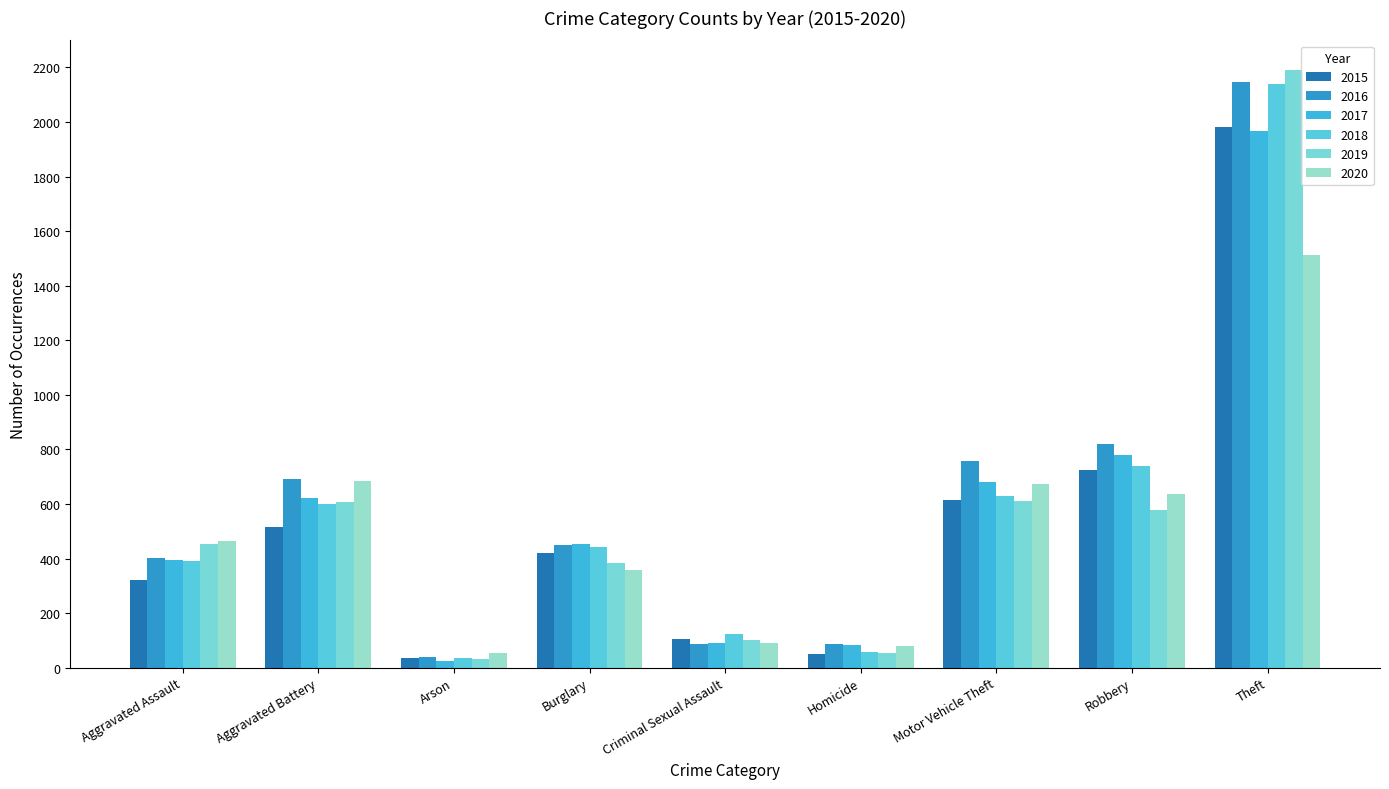

Is it true that 2019 equals 87 at Homicide?

False